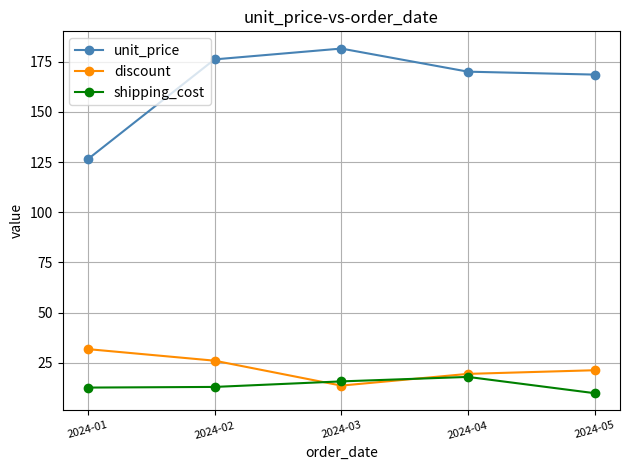

At which label does unit_price first exceed 170?

2024-02